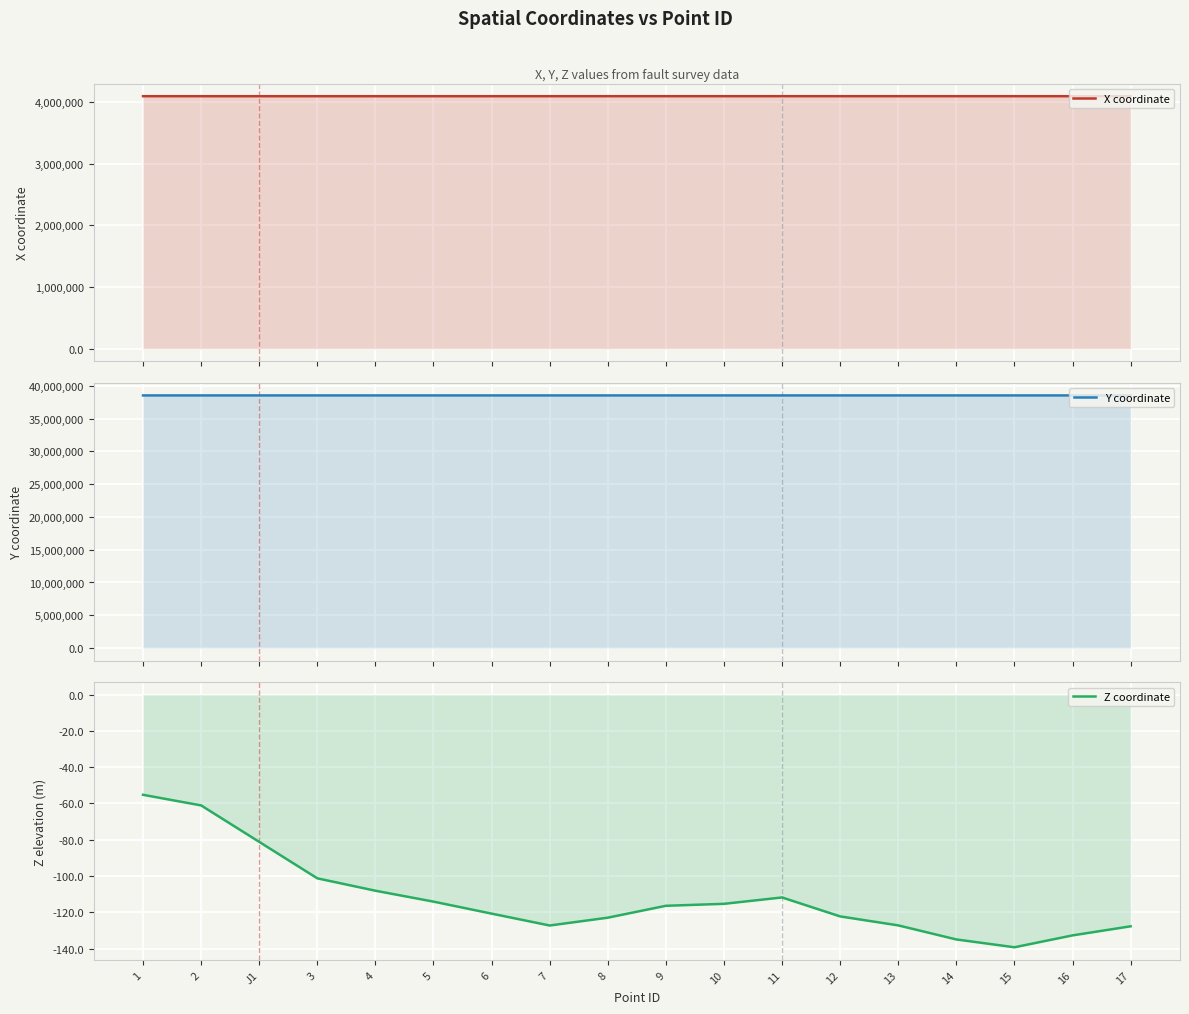

Which category has the lowest value across all series?

15